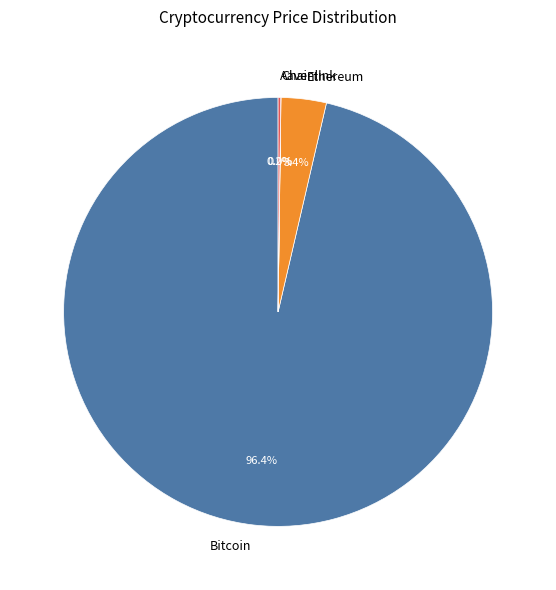

Which category has the biggest portion of the pie?

Bitcoin